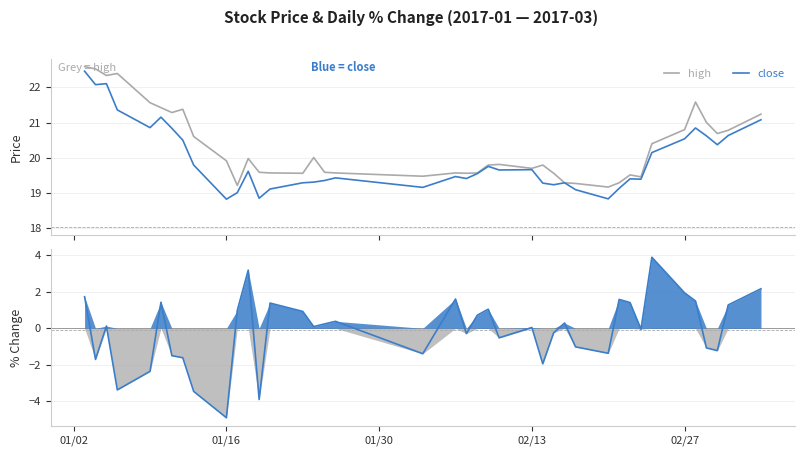

True or false: close and pctChg cross at least once.

False